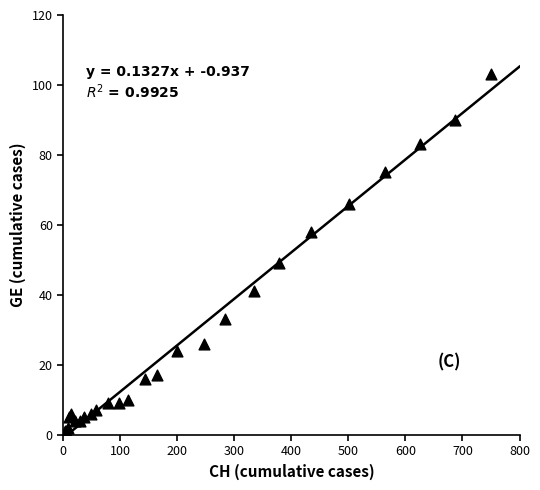

What Y value in the scatter plot is closest to 51?

49